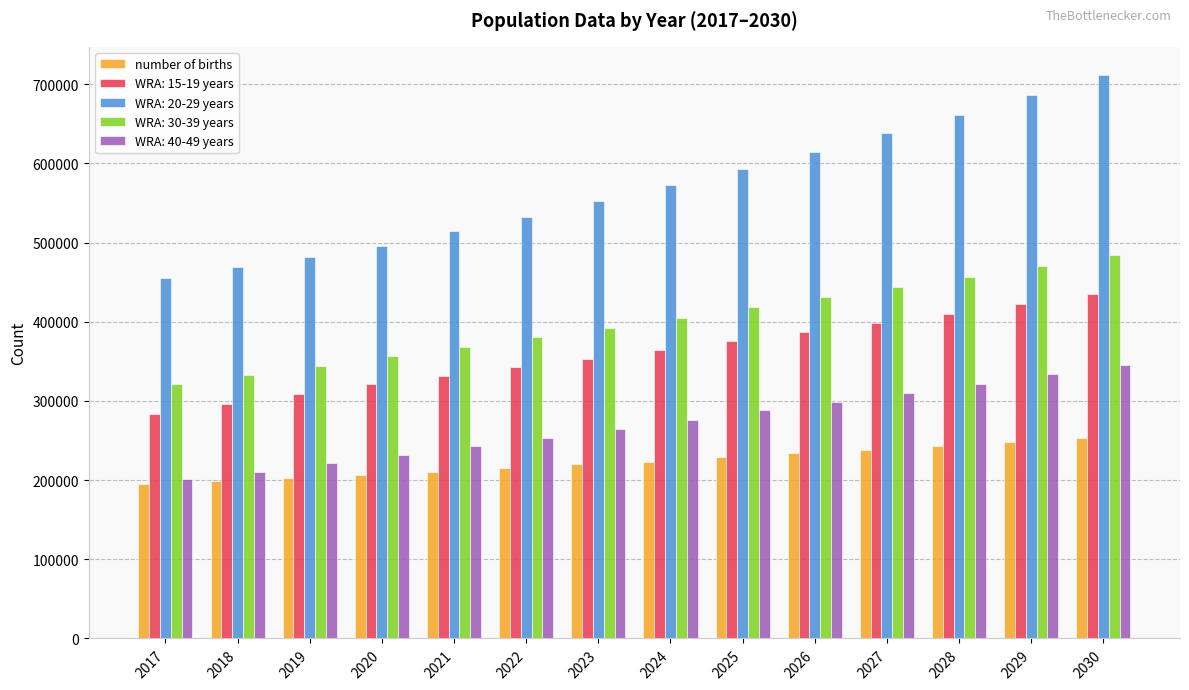

Which series has the largest range (max minus min)?

WRA: 20-29 years